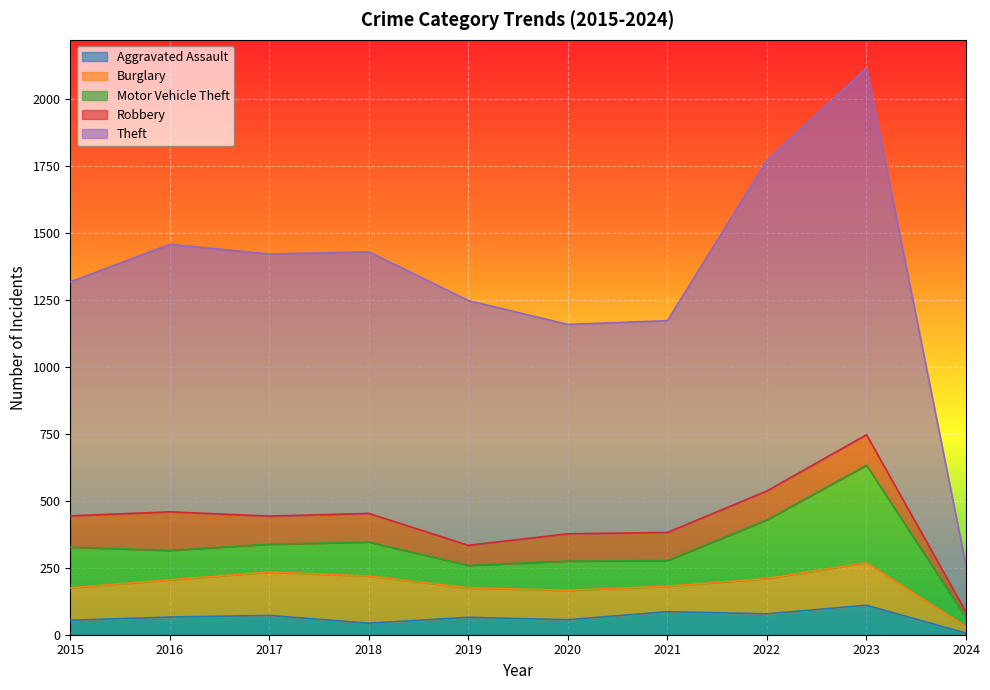

Does the chart display data point markers on the line(s)?

No